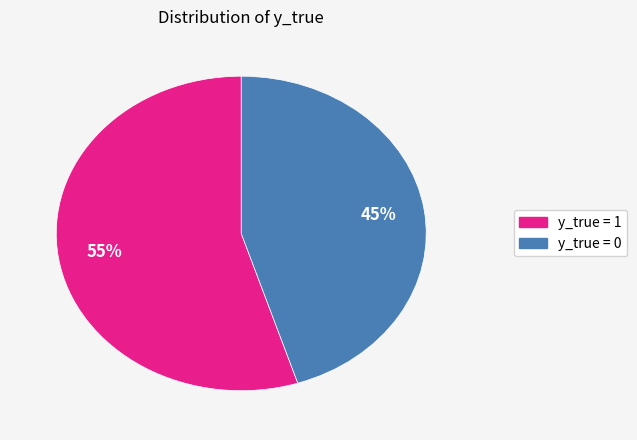

Is y_true = 1 the majority of the pie?

Yes